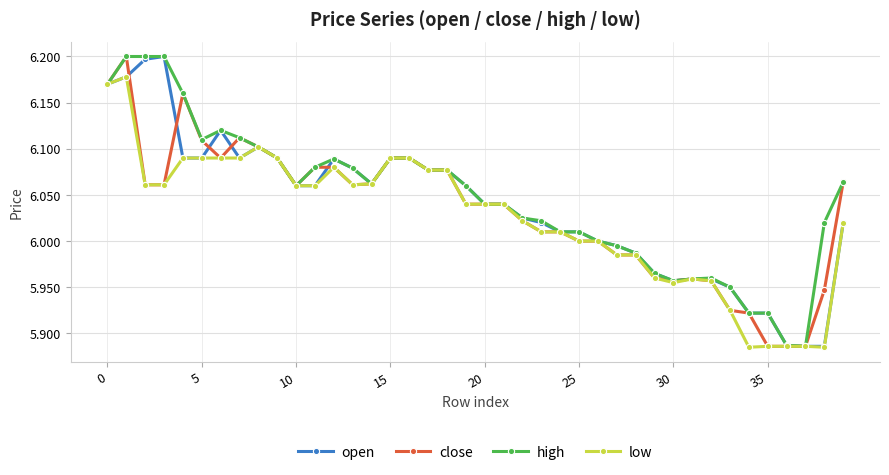

List the series in order of their overall mean, highest first.

high, open, close, low